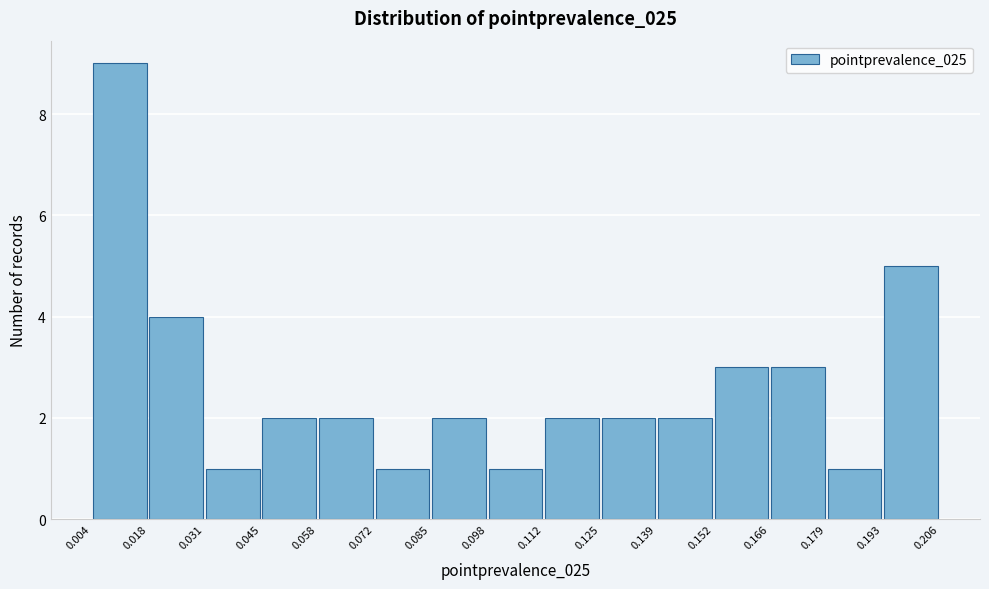

Reading left to right, transcribe this chart: for each bar, give the range it covers on the x-axis and its height. The values are not printed on the chart, so give them approximately, as read against the axis.

0.004 to 0.018: 9
0.018 to 0.031: 4
0.031 to 0.045: 1
0.045 to 0.058: 2
0.058 to 0.072: 2
0.072 to 0.085: 1
0.085 to 0.098: 2
0.098 to 0.112: 1
0.112 to 0.125: 2
0.125 to 0.139: 2
0.139 to 0.152: 2
0.152 to 0.166: 3
0.166 to 0.179: 3
0.179 to 0.193: 1
0.193 to 0.206: 5